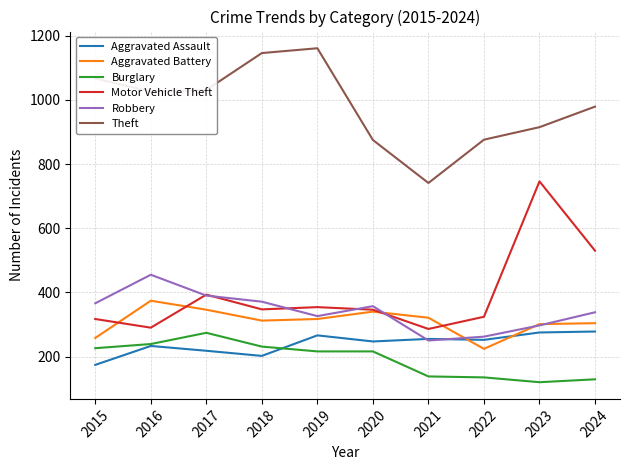

Is it true that Robbery equals 359 at 2022?

False